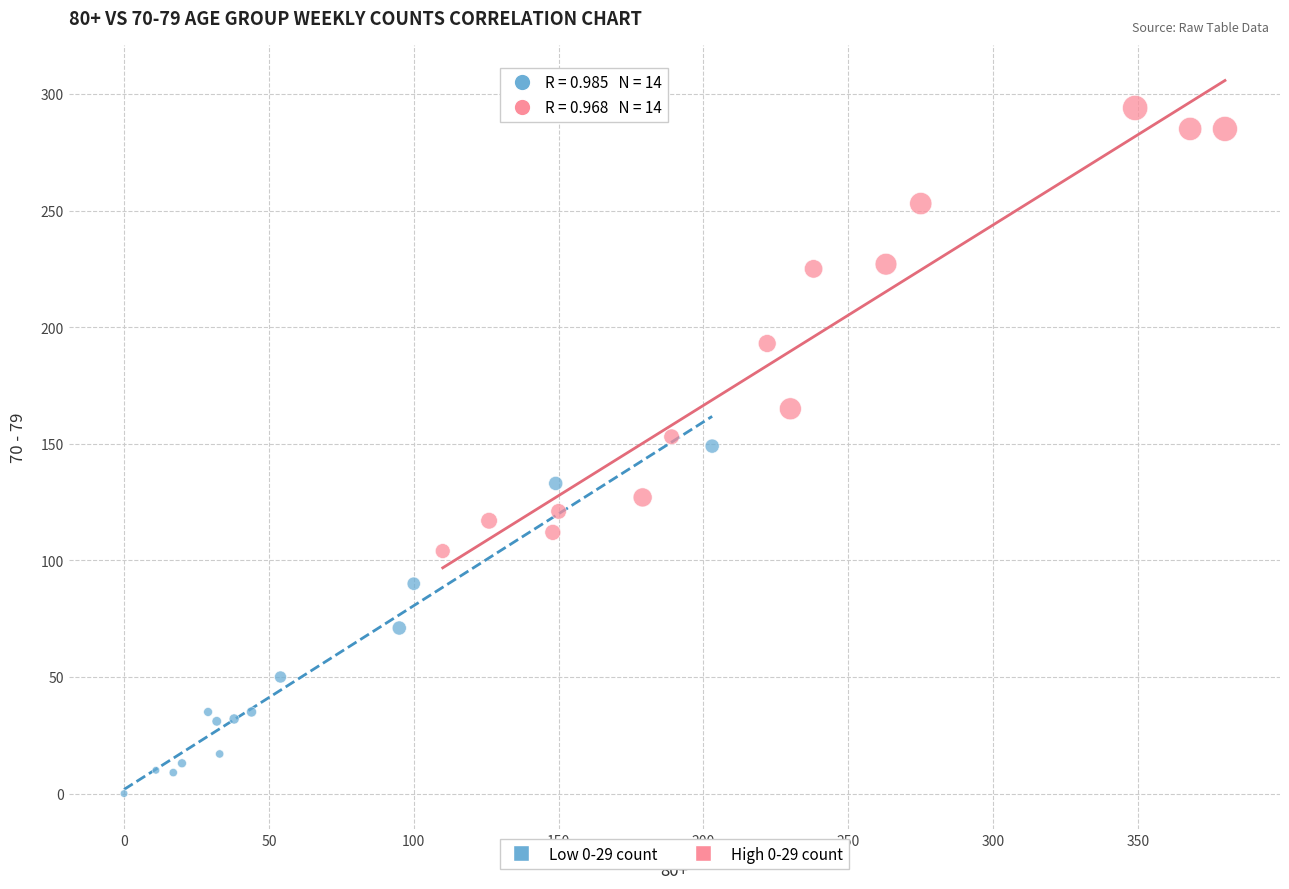

What are all the series names shown in the legend?

Low 0-29 count, High 0-29 count